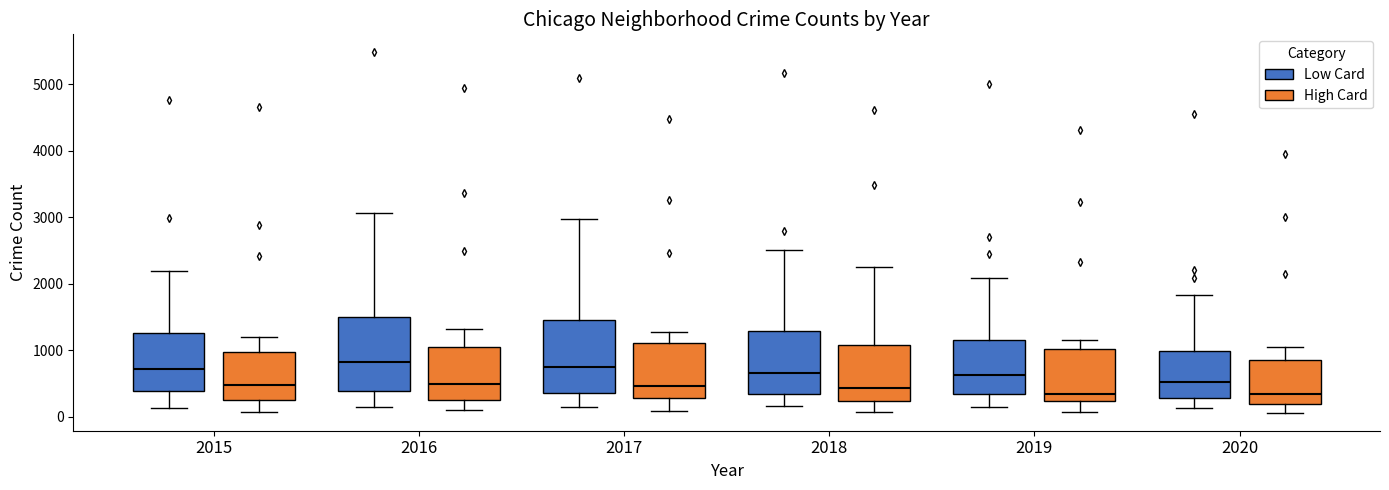

Reading left to right, transcribe this box plot: for each box, give where its median line is, the range the box spans, and where its two whiskers end, as read against the y-axis. The values are not printed on the chart, so give them approximately, as read against the axis.

2015 (Low Card): median 700, box 400 to 1300, whiskers 100 to 2200
2015 (High Card): median 500, box 200 to 1000, whiskers 100 to 1200
2016 (Low Card): median 800, box 400 to 1500, whiskers 200 to 3100
2016 (High Card): median 500, box 300 to 1000, whiskers 100 to 1300
2017 (Low Card): median 700, box 400 to 1500, whiskers 100 to 3000
2017 (High Card): median 500, box 300 to 1100, whiskers 100 to 1300
2018 (Low Card): median 700, box 300 to 1300, whiskers 200 to 2500
2018 (High Card): median 400, box 200 to 1100, whiskers 100 to 2200
2019 (Low Card): median 600, box 300 to 1100, whiskers 100 to 2100
2019 (High Card): median 300, box 200 to 1000, whiskers 100 to 1200
2020 (Low Card): median 500, box 300 to 1000, whiskers 100 to 1800
2020 (High Card): median 300, box 200 to 900, whiskers 100 to 1000